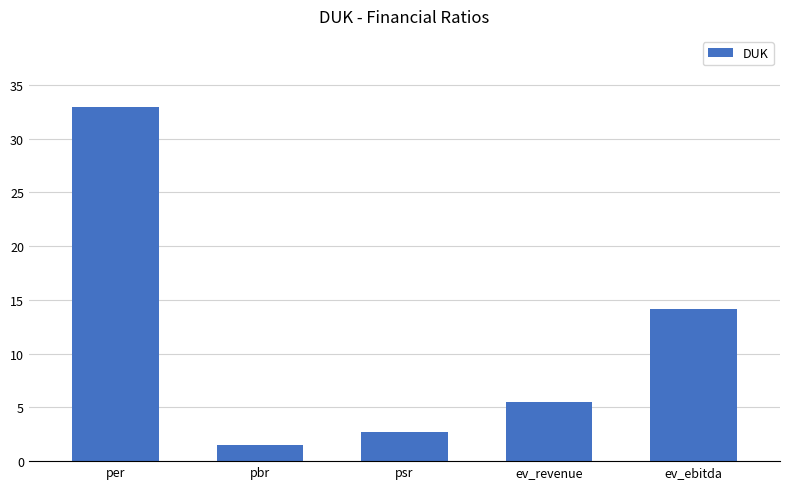

What is the difference between the maximum and second lowest values?

30.2